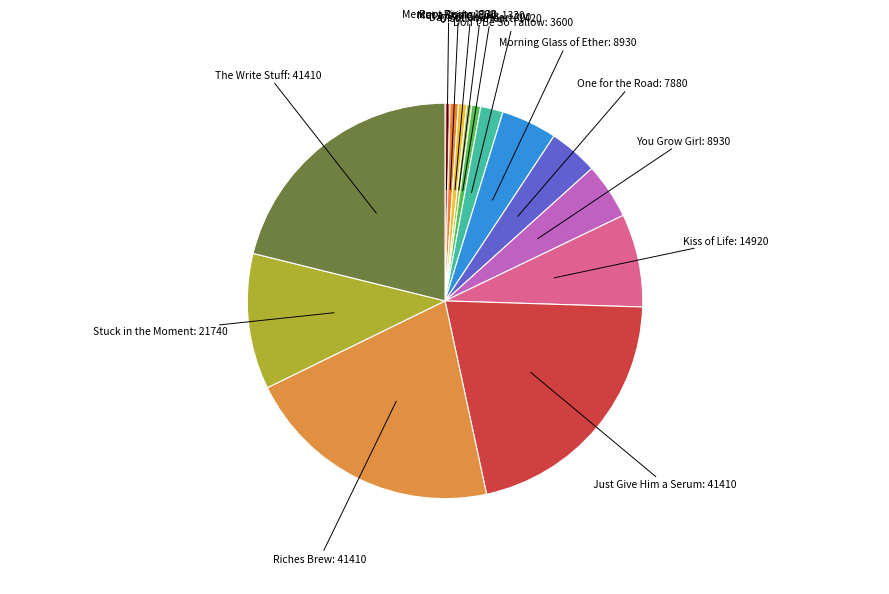

Which slice is the smallest?

Mercury Rising